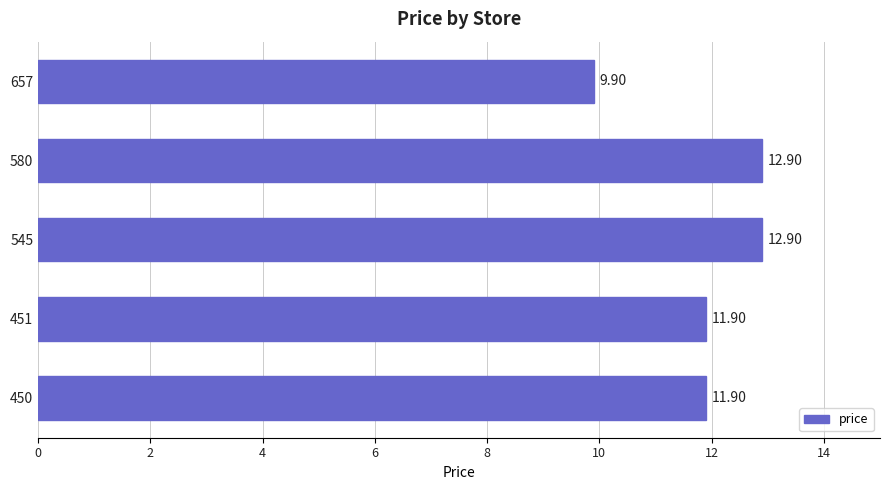

What is the sum of the values at 545 and 580?

25.8